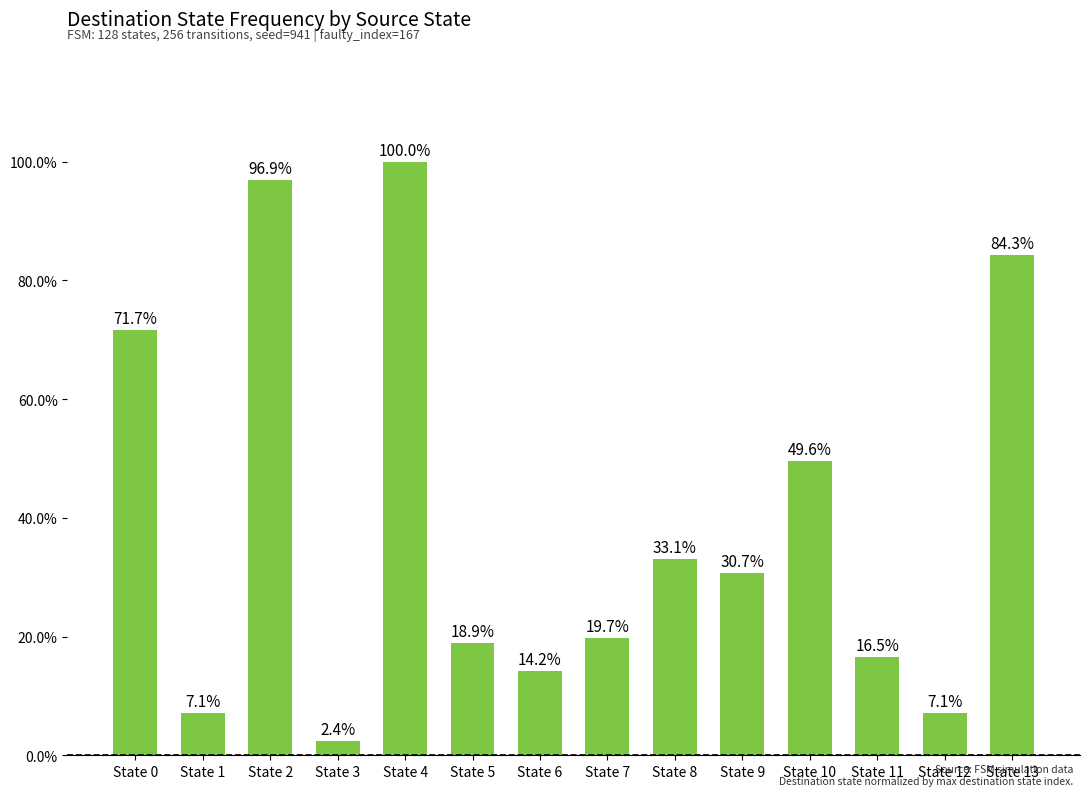

Does the chart contain stacked bars?

No